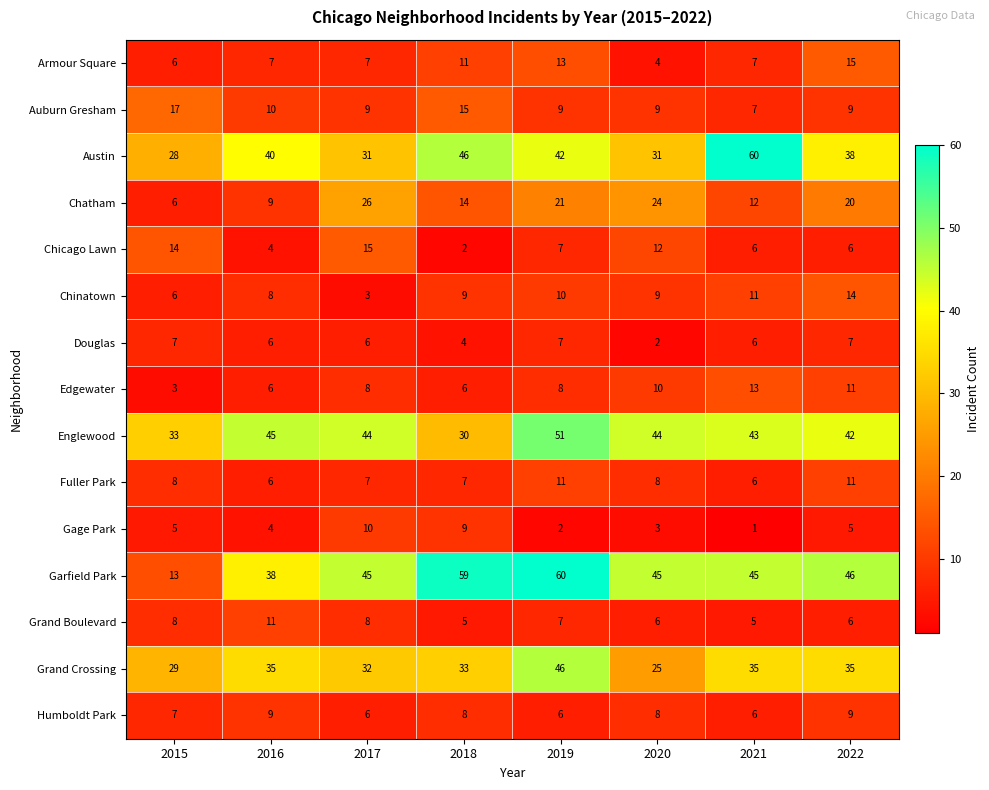

What is the greatest value displayed?

60